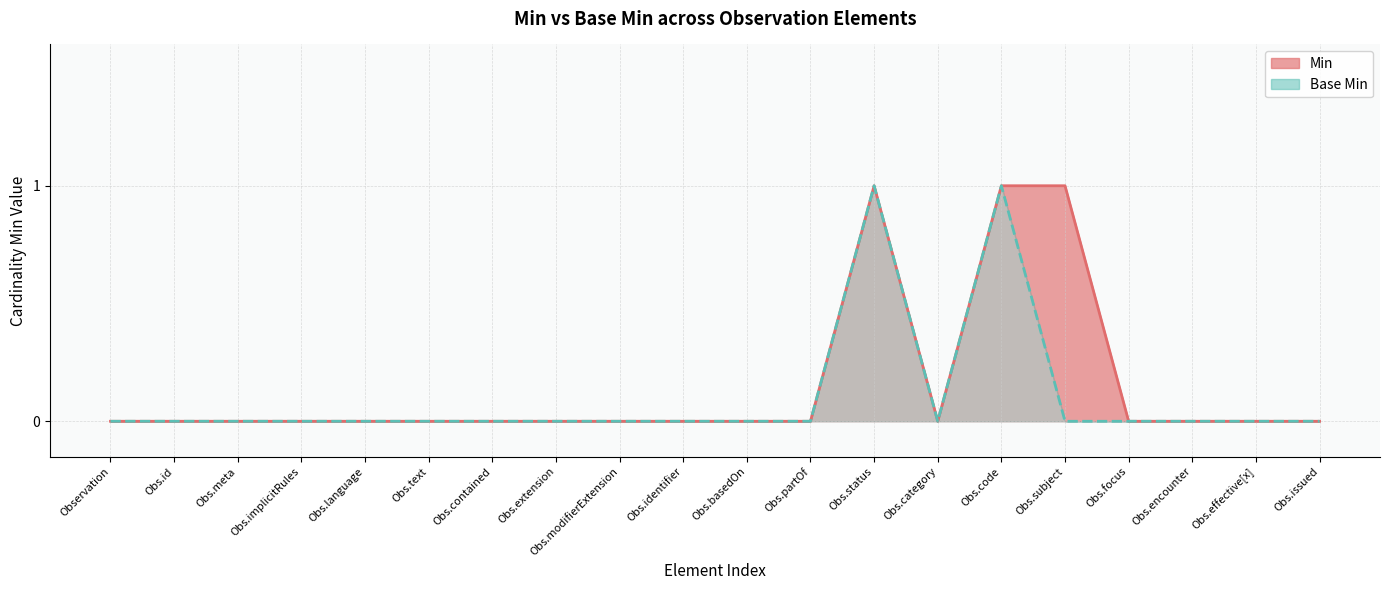

True or false: Min and Base Min intersect in this chart.

False